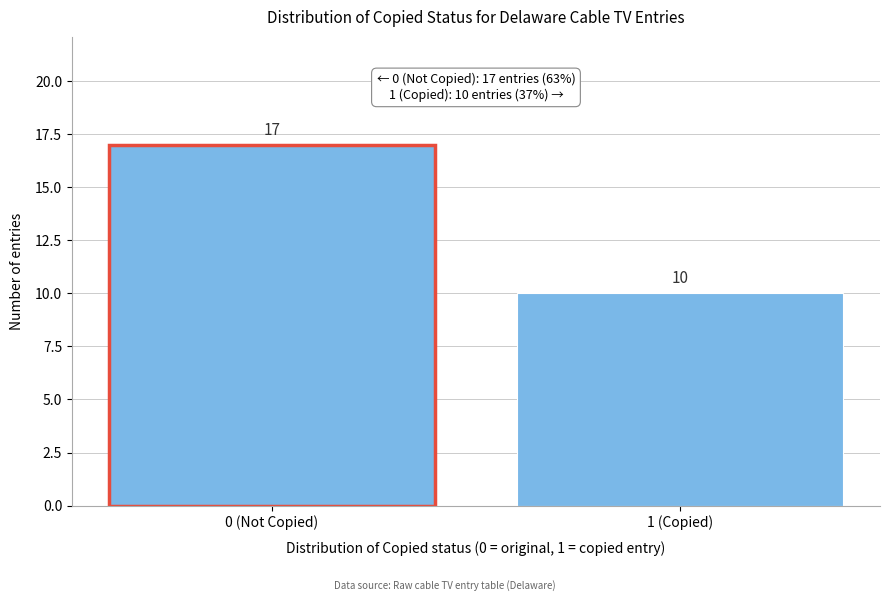

Reading right to left, what are all the values shown in this chart?

10	17